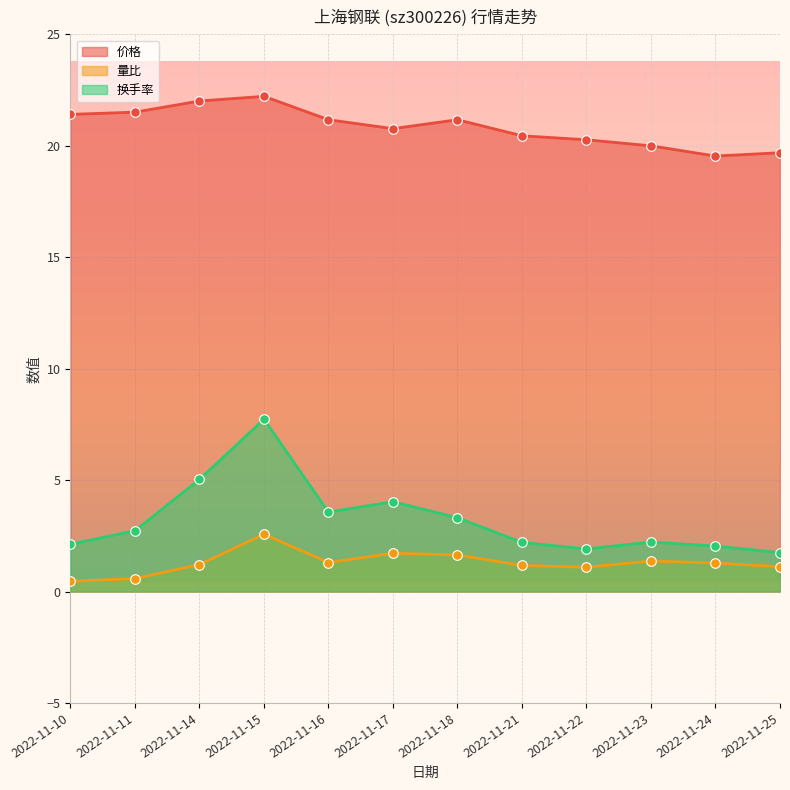

What is the total value across all series at 2022-11-10?

24.0